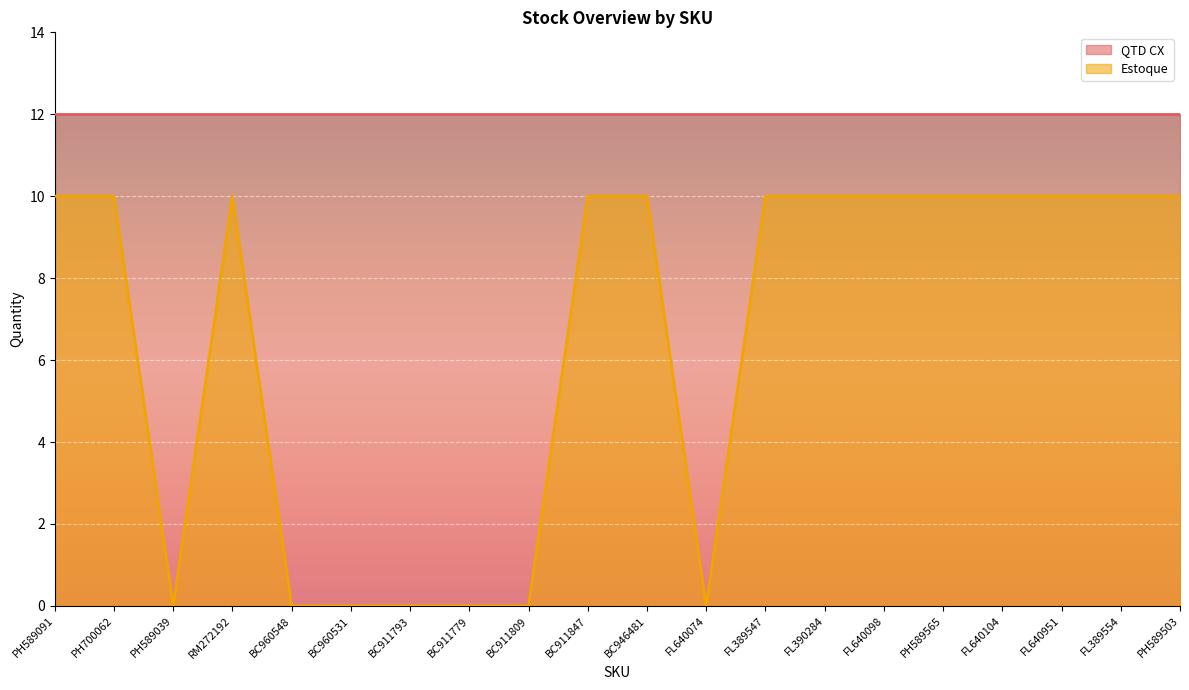

Is it true that the value at FL640074 is 4?

False